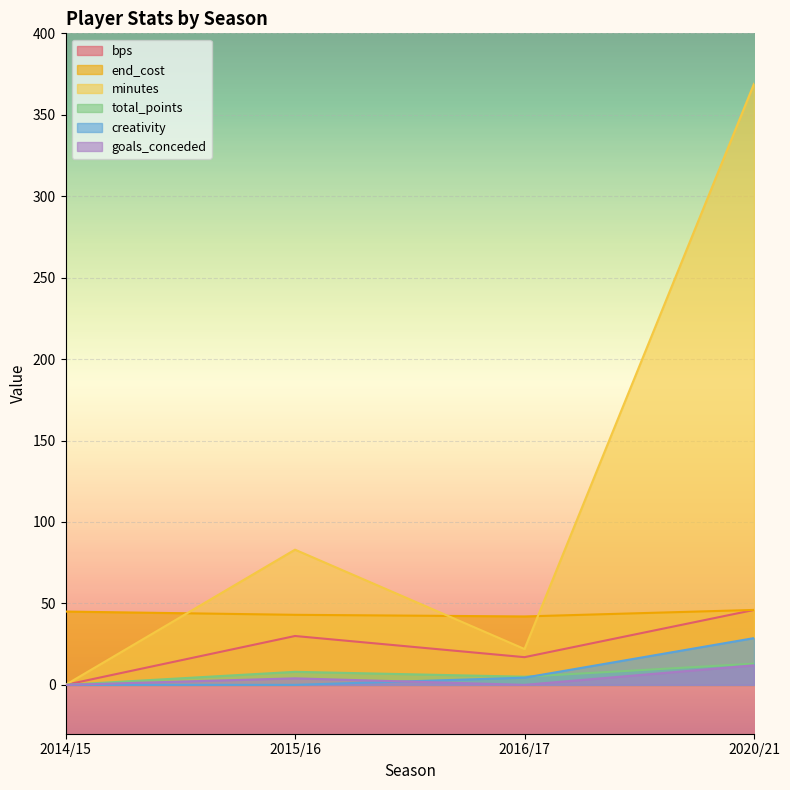

Which category has the lowest value across all series?

2014/15